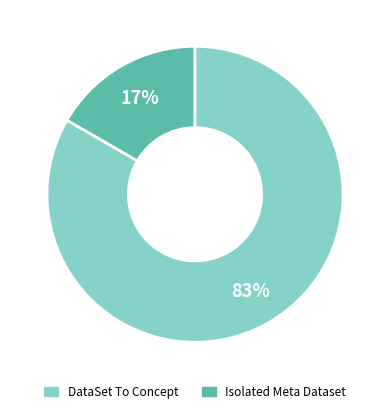

Is there a majority slice in this chart?

Yes